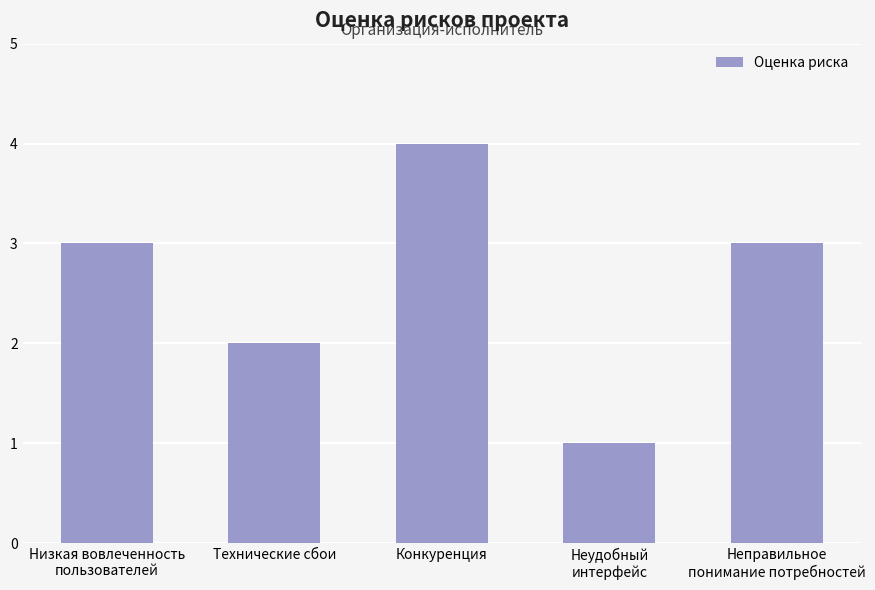

At which category does the chart reach its peak across all series?

Конкуренция